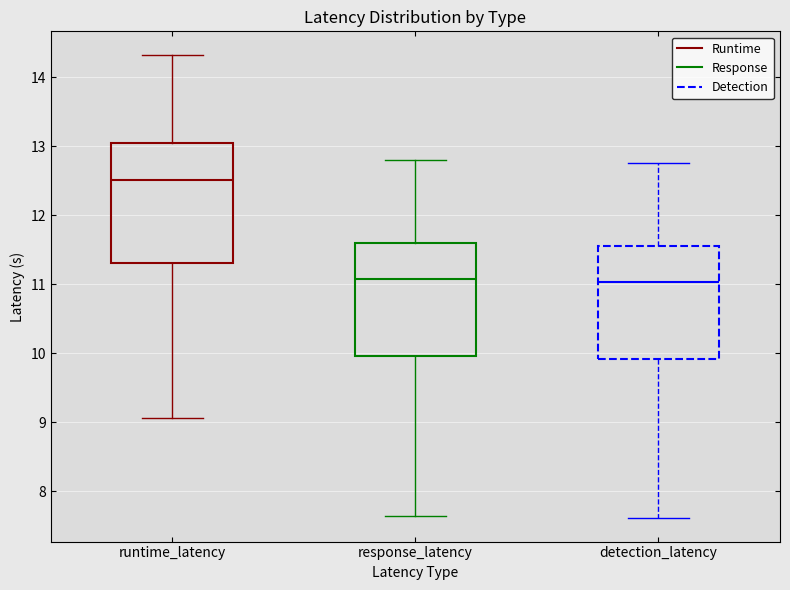

Which box is the tallest, from its lower edge to its upper edge?

runtime_latency